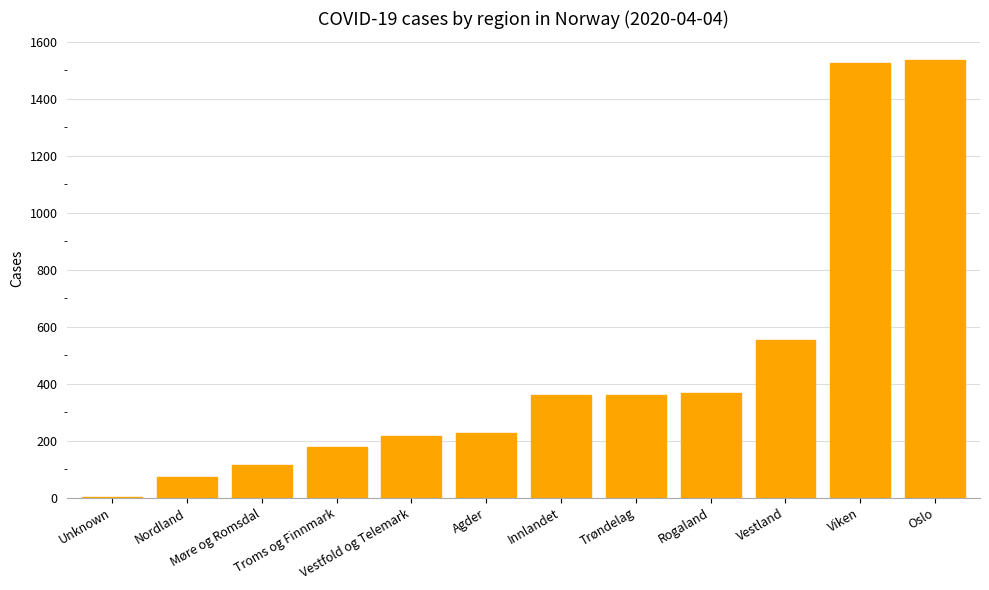

What is the greatest value displayed?

1534